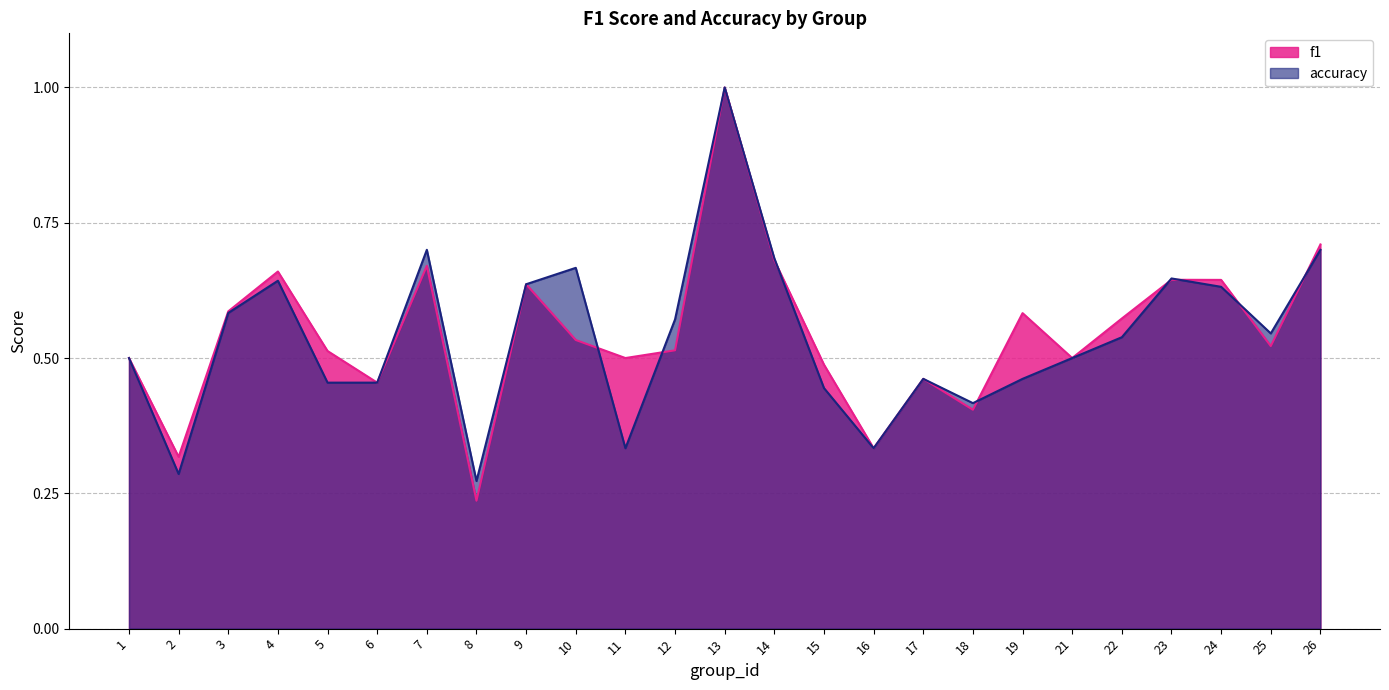

Reading left to right, list all the values displayed in this chart.

f1: 0.5	0.3	0.6	0.7	0.5	0.5	0.7	0.2	0.6	0.5	0.5	0.5	1.0	0.7	0.5	0.3	0.5	0.4	0.6	0.5	0.6	0.6	0.6	0.5	0.7
accuracy: 0.5	0.3	0.6	0.6	0.5	0.5	0.7	0.3	0.6	0.7	0.3	0.6	1.0	0.7	0.4	0.3	0.5	0.4	0.5	0.5	0.5	0.6	0.6	0.5	0.7